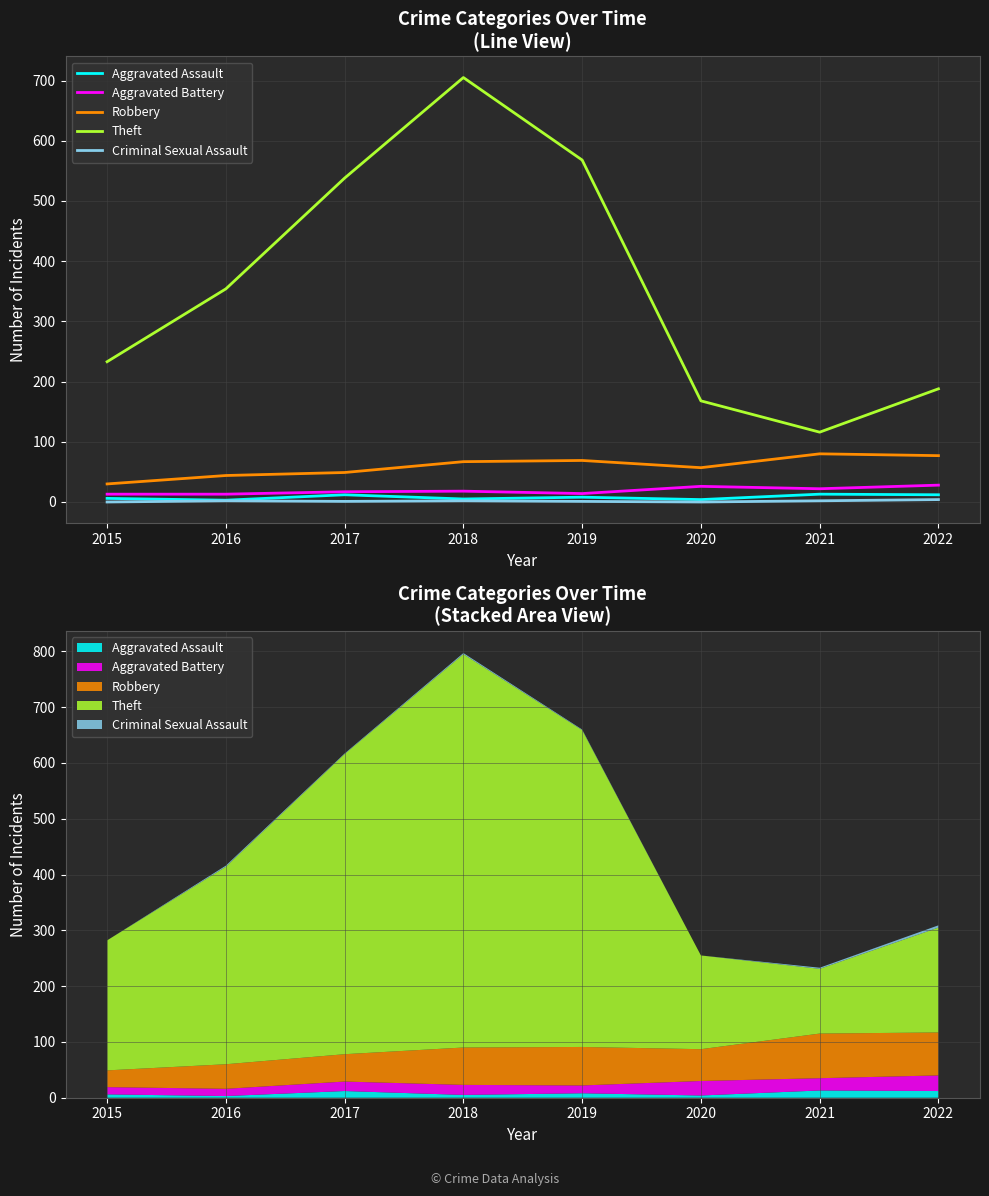

What value does the Theft series have at 2020, to the nearest 10?

170